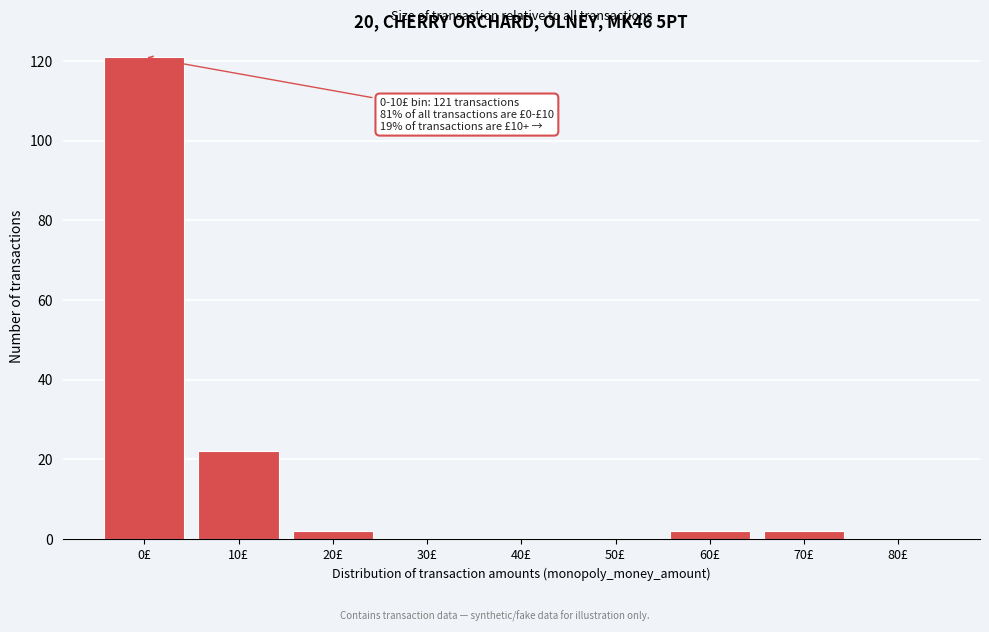

Reading left to right, list all the values displayed in this chart.

0£=121	10£=22	20£=2	30£=0	40£=0	50£=0	60£=2	70£=2	80£=0